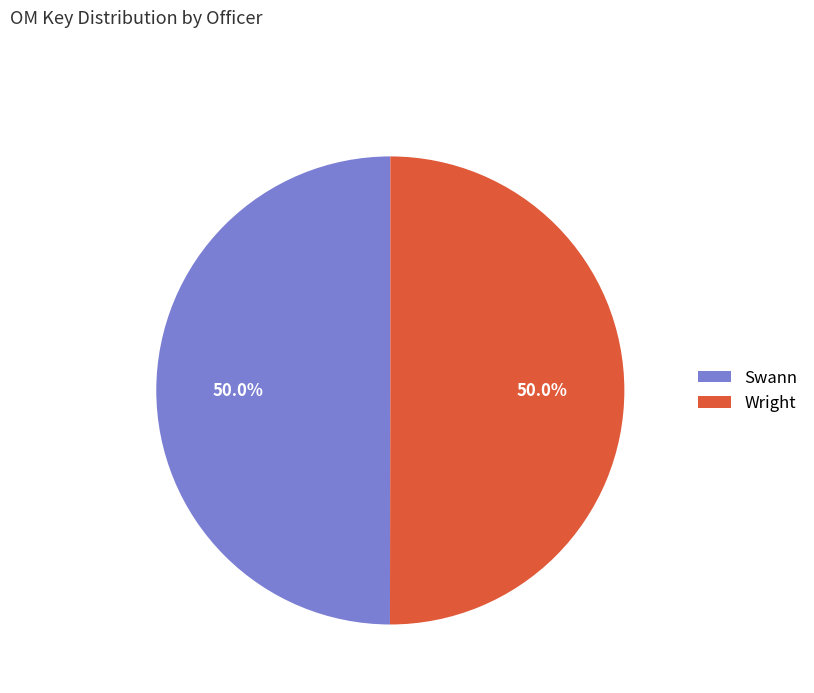

How many segments does this pie chart have?

2